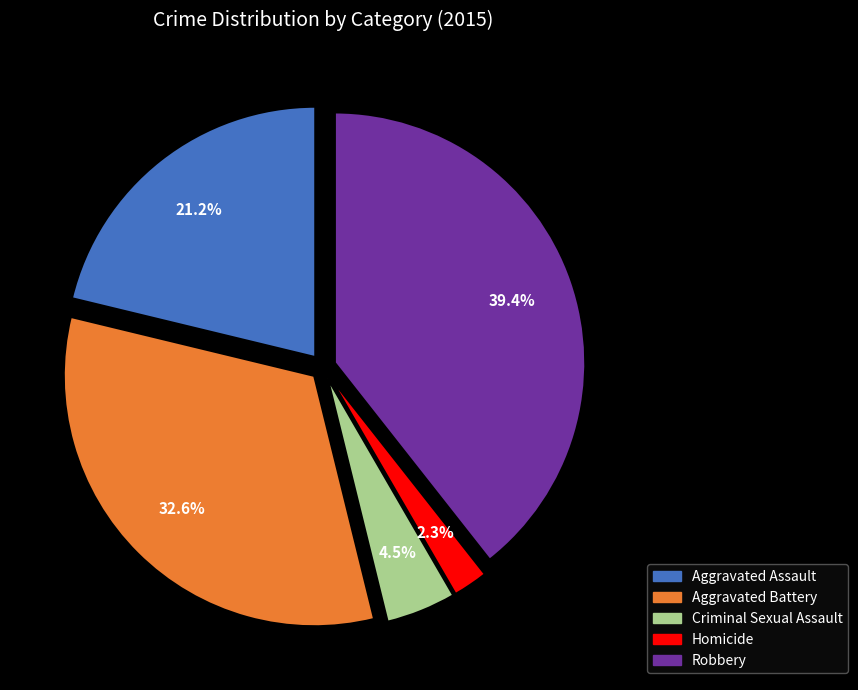

Does Aggravated Battery represent more than half of the total?

No